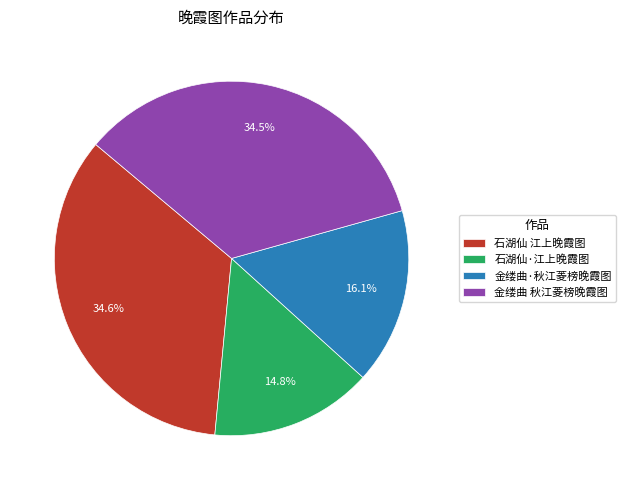

Does 金缕曲 秋江菱榜晚霞图 represent more than half of the total?

No